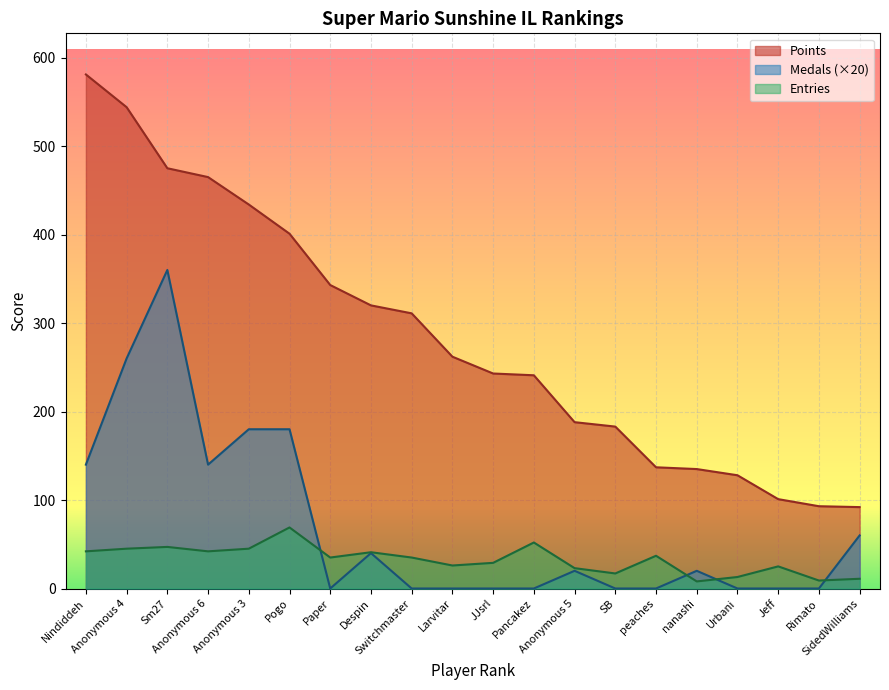

Which has a higher value, Rimato or Anonymous 6?

Anonymous 6